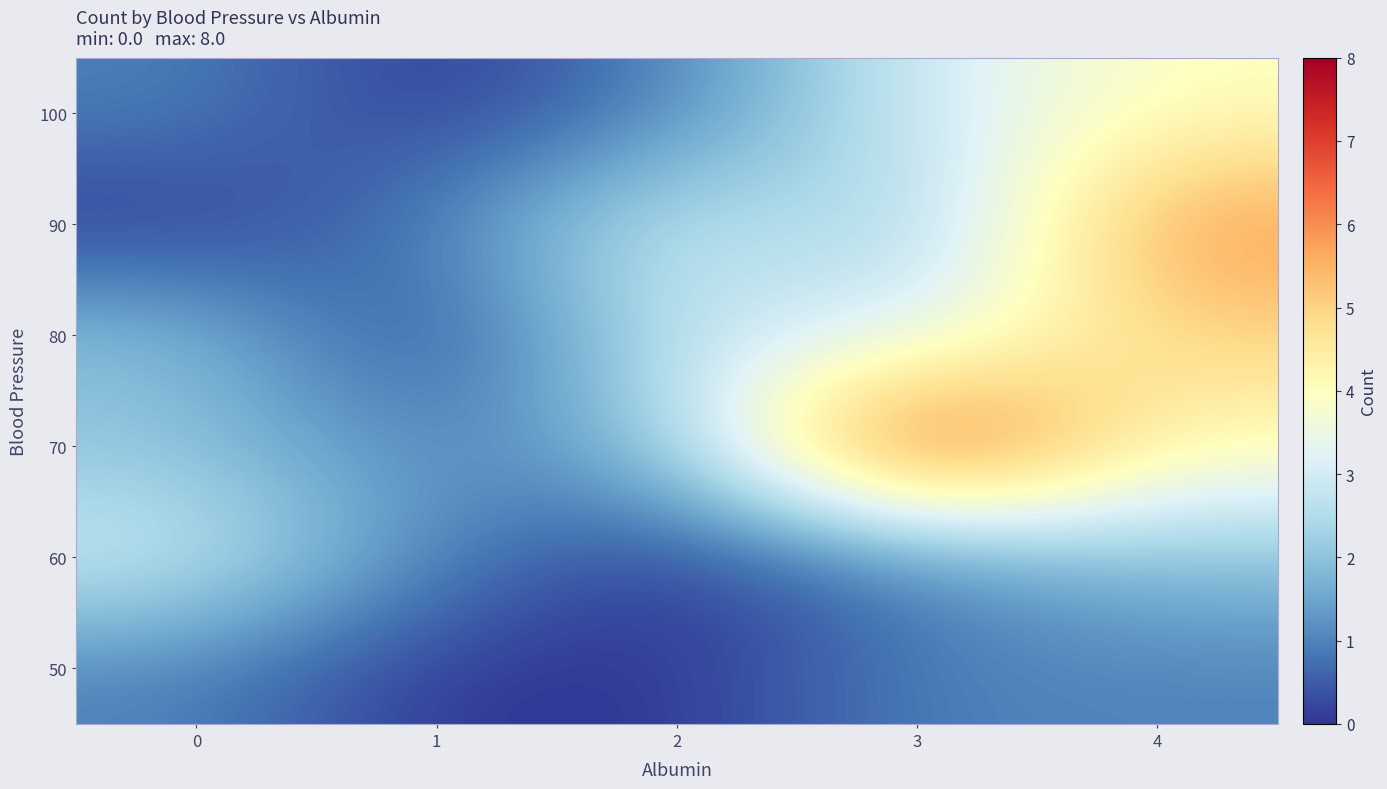

Reading left to right, transcribe all the data shown in this chart.

50: 0=1	1=0	2=0	3=1	4=1
60: 0=3	1=1	2=0	3=1	4=2
70: 0=2	1=1	2=2	3=8	4=4
80: 0=2	1=0	2=3	3=3	4=5
90: 0=0	1=1	2=3	3=2	4=6
100: 0=1	1=0	2=1	3=3	4=4